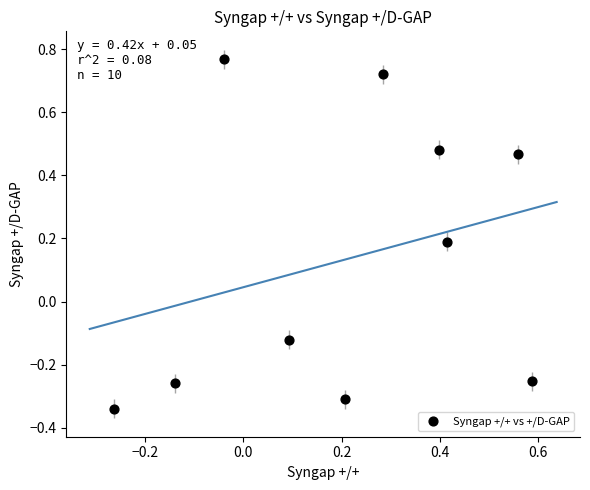

What is the range of Y values (max minus min)?

1.1